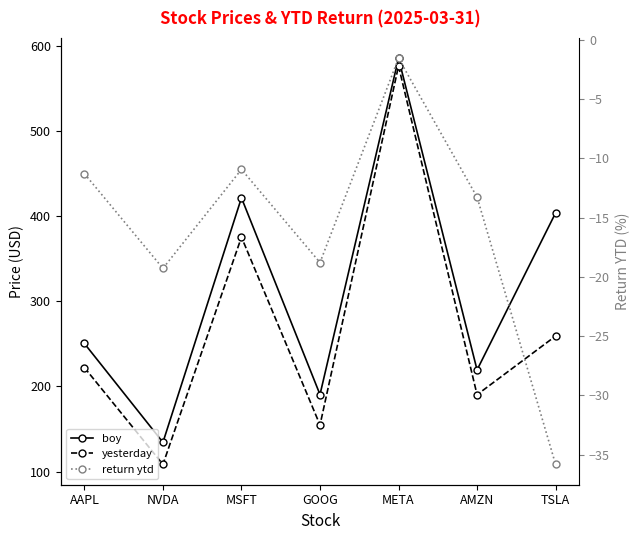

At which label does return ytd first exceed -13?

AAPL